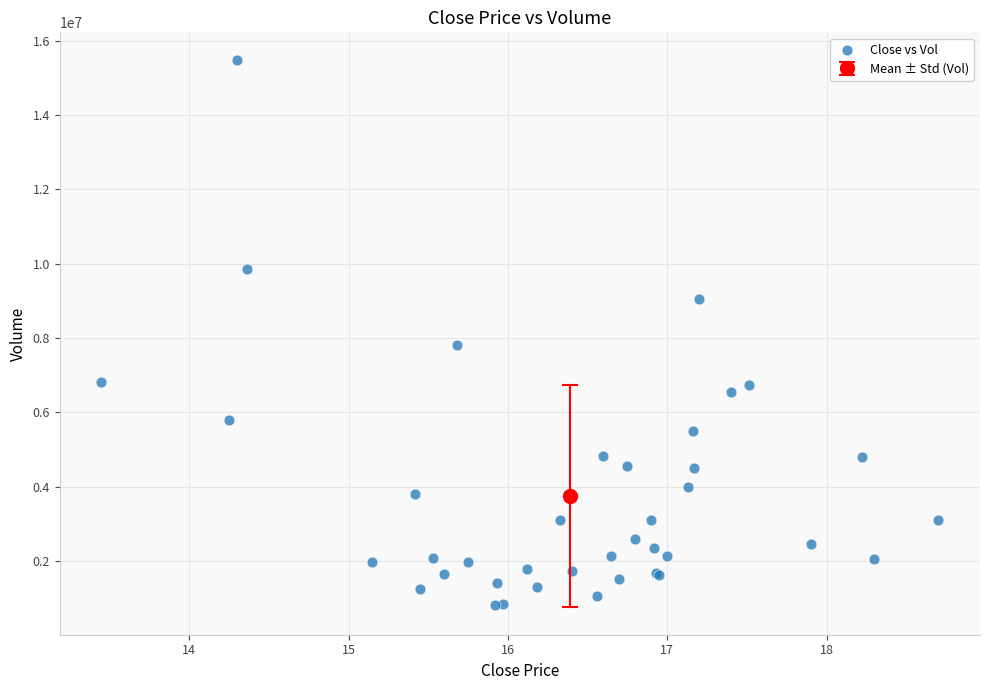

What Y value in the scatter plot is closest to 8156881?

7800881